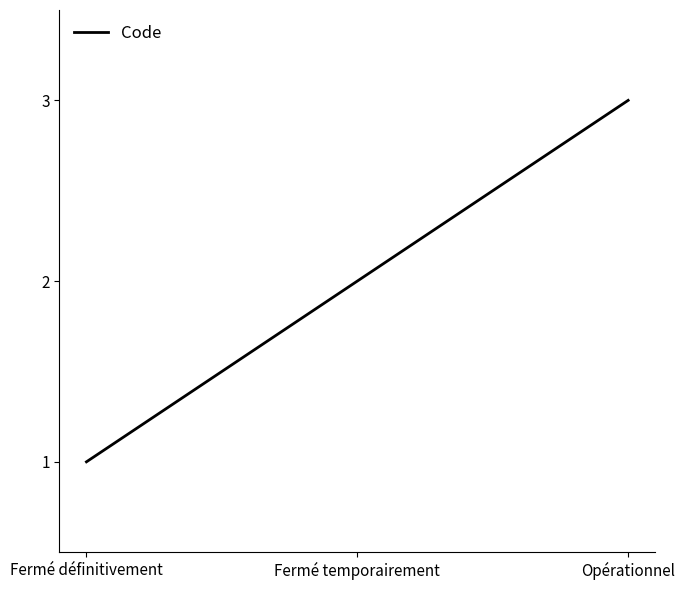

Between Opérationnel and Fermé définitivement, which is larger?

Opérationnel